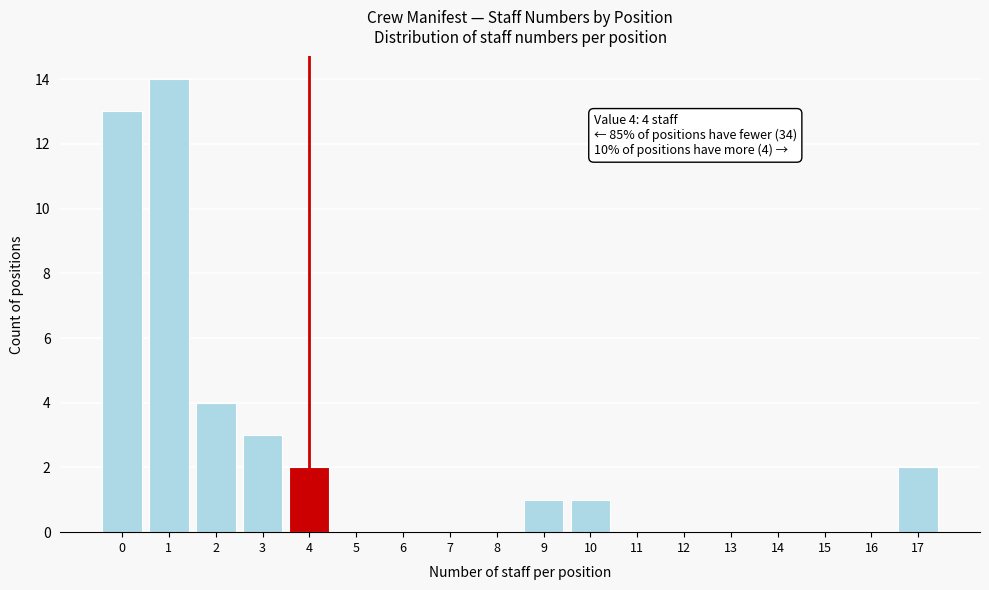

Reading left to right, what are all the values shown in this chart?

0=13	1=14	2=4	3=3	4=2	5=0	6=0	7=0	8=0	9=1	10=1	11=0	12=0	13=0	14=0	15=0	16=0	17=2